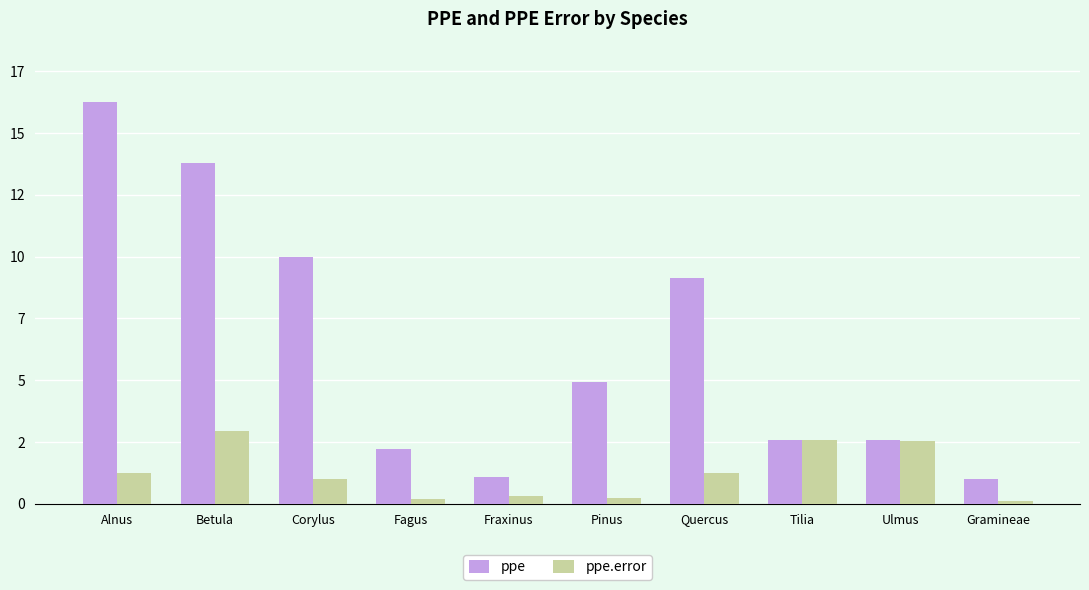

Which has a higher value, Quercus or Fraxinus?

Quercus